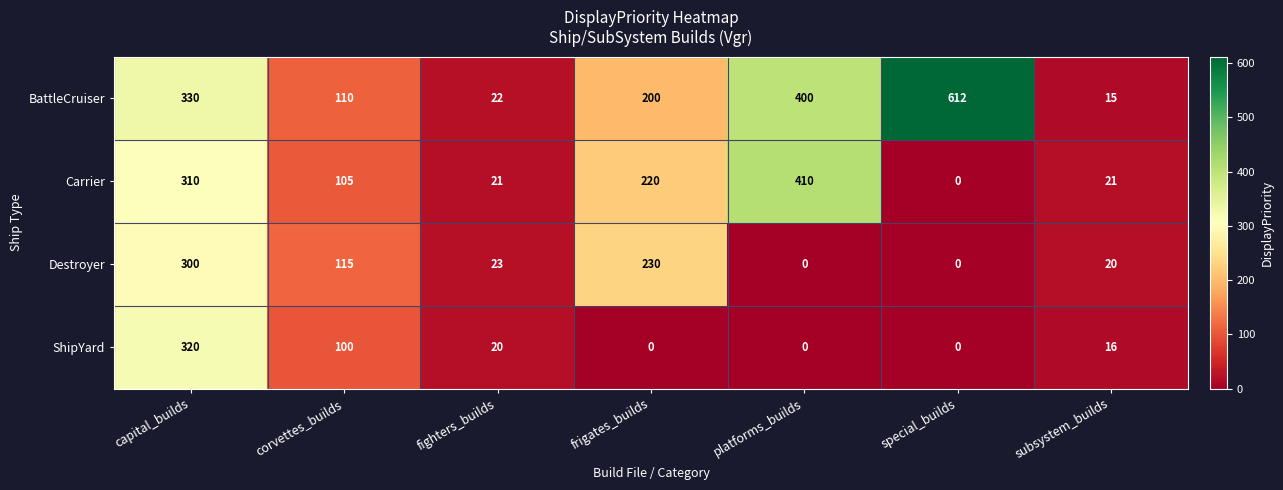

Reading left to right, extract all data points from this chart.

BattleCruiser: 330	110	22	200	400	612	15
Carrier: 310	105	21	220	410	0	21
Destroyer: 300	115	23	230	0	0	20
ShipYard: 320	100	20	0	0	0	16